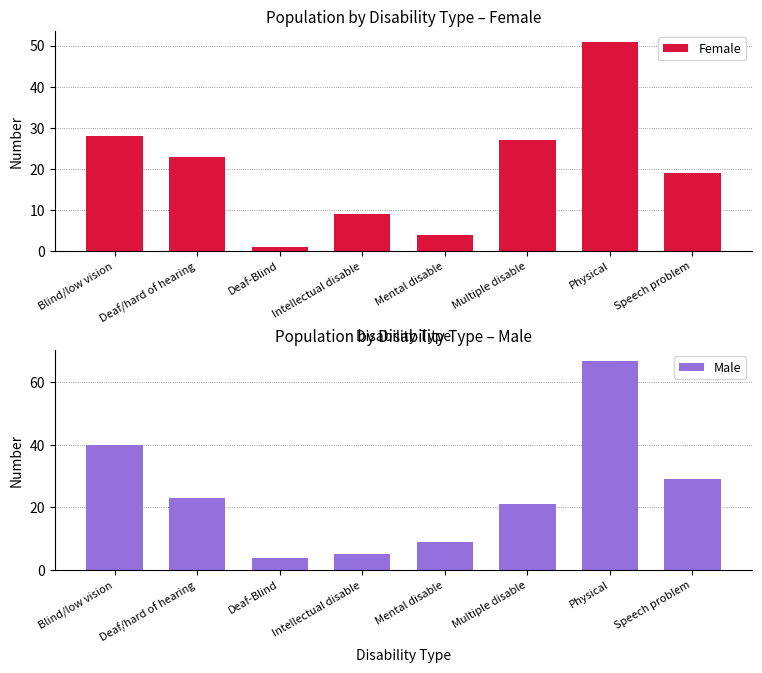

What are all the series names shown in the legend?

Female, Male